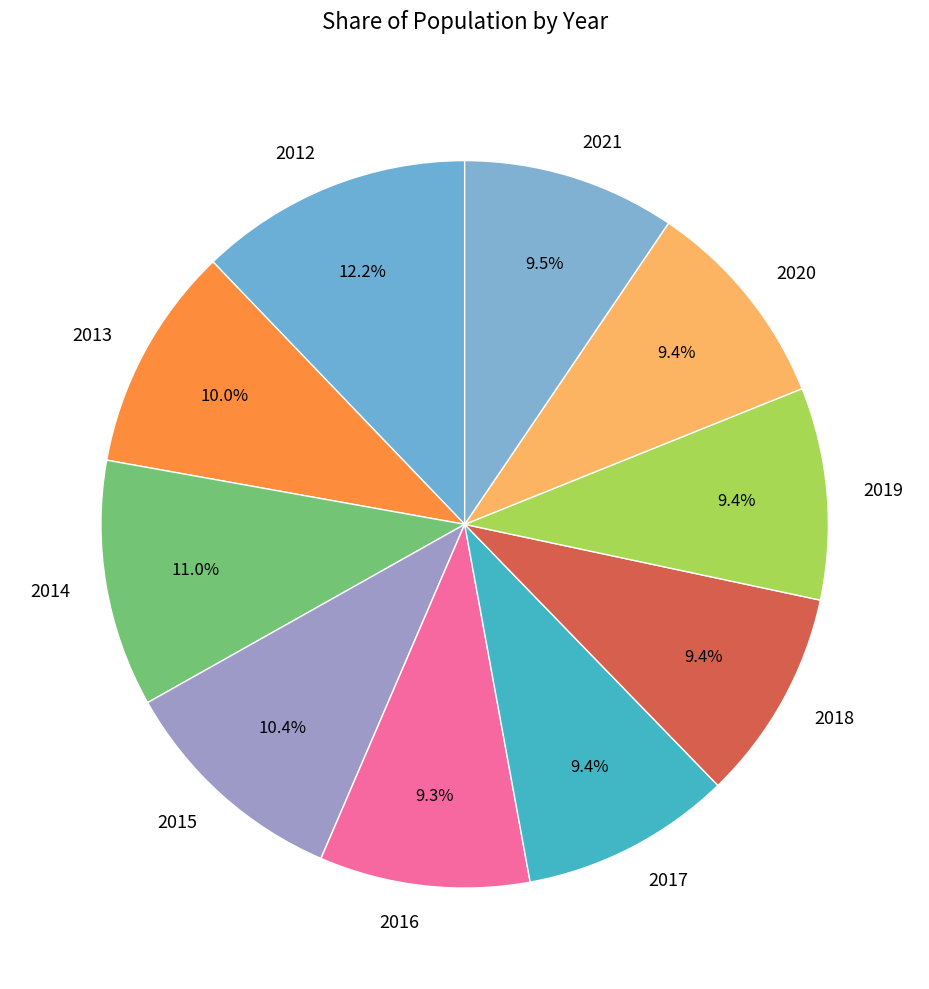

Which category has the biggest portion of the pie?

2012